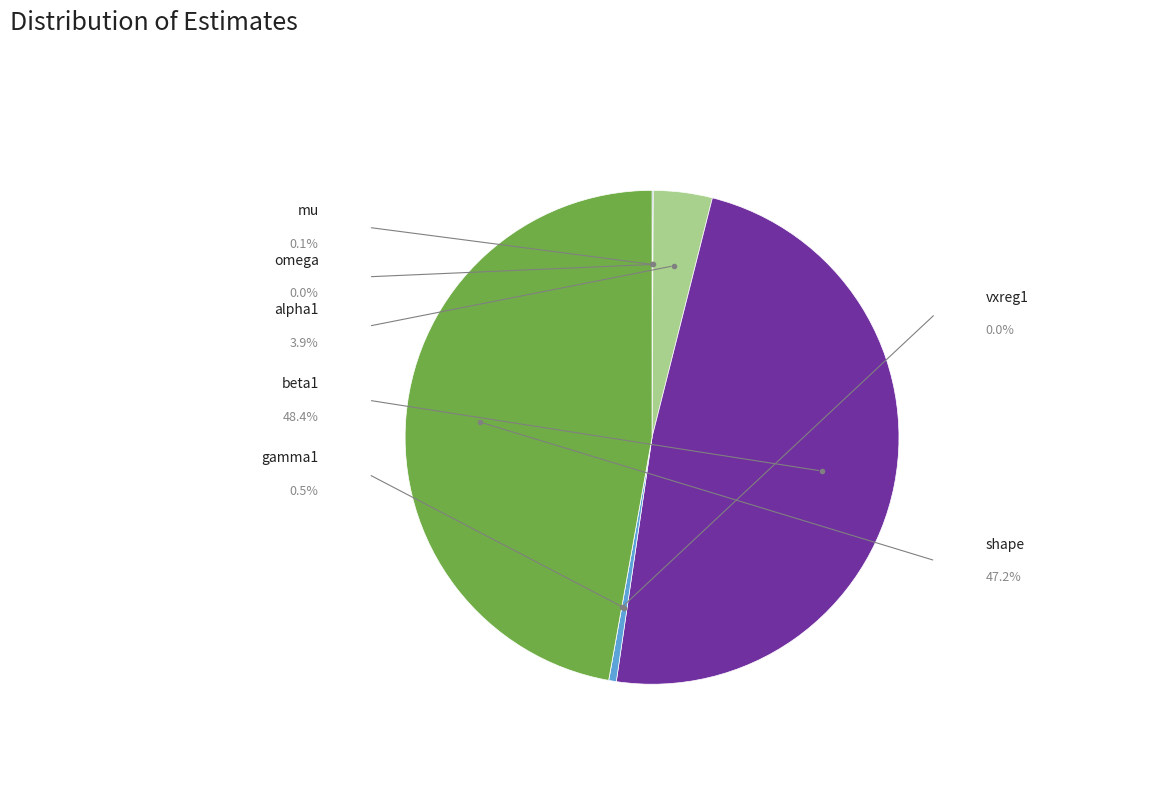

How many slices are in this pie chart?

7